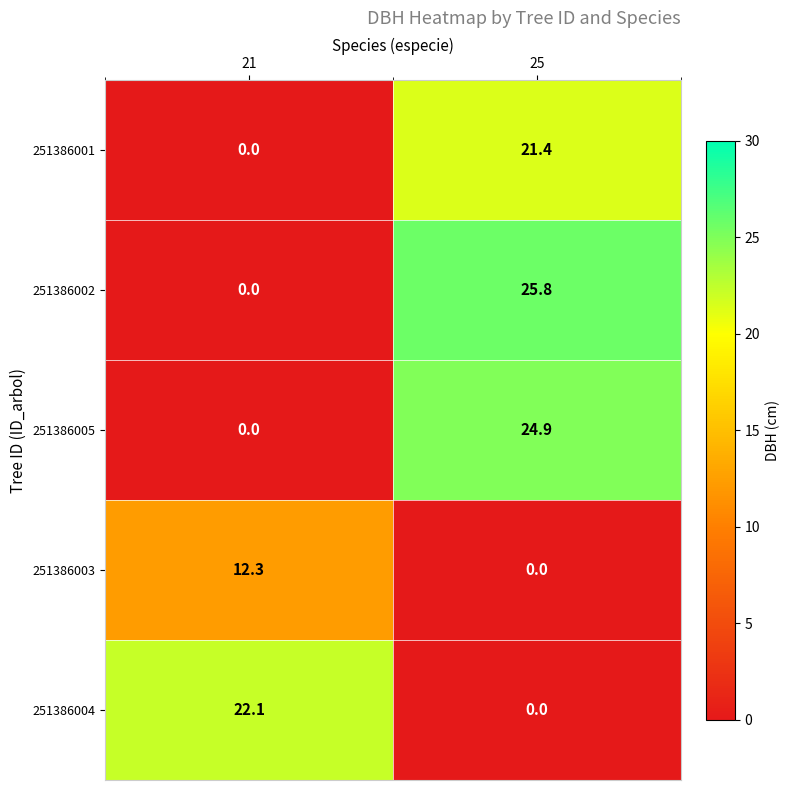

At how many categories does at least one series exceed 16?

2